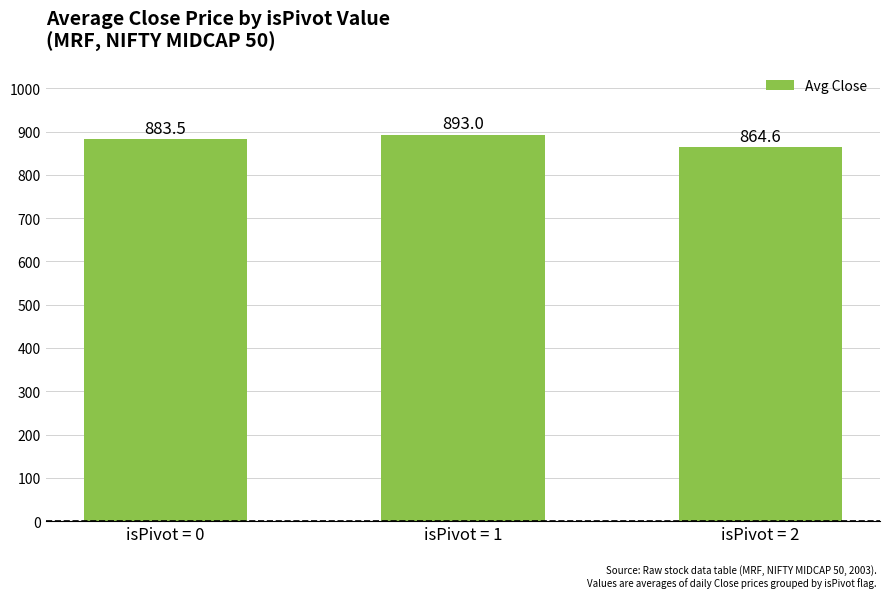

What value does the data have at isPivot = 0?

883.5